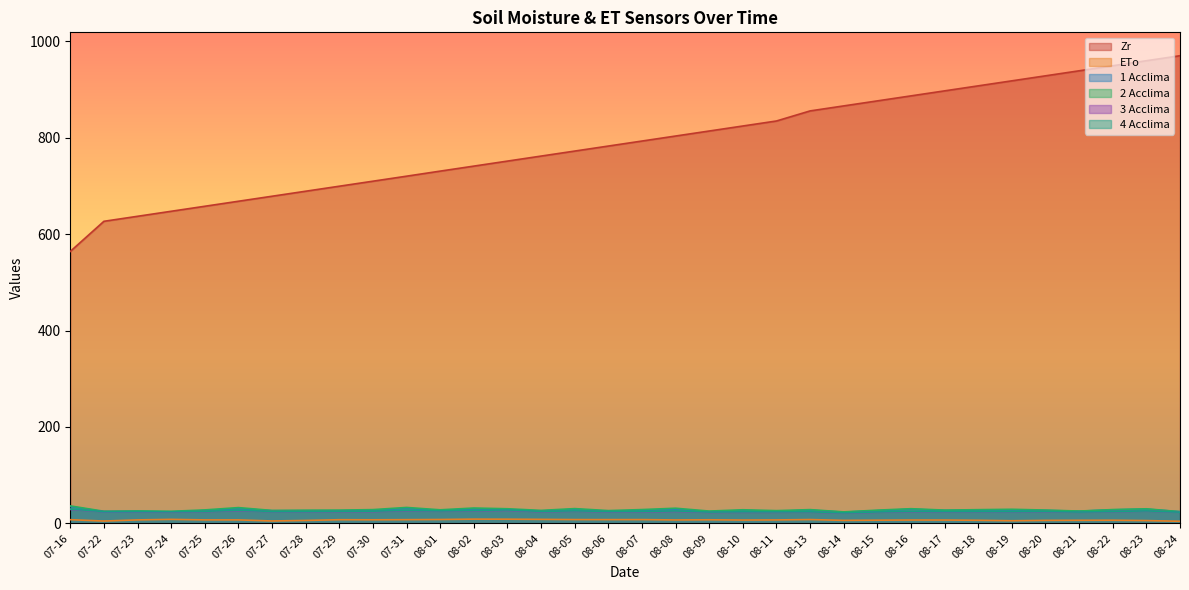

How many values in the 1 Acclima series are below 26?

10